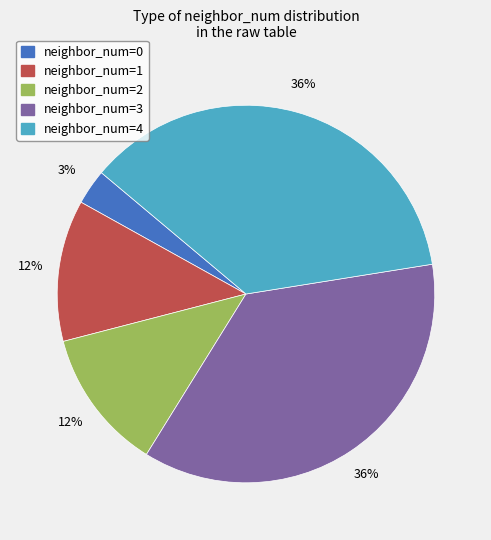

To the nearest percent, what is the average slice percentage?

20%